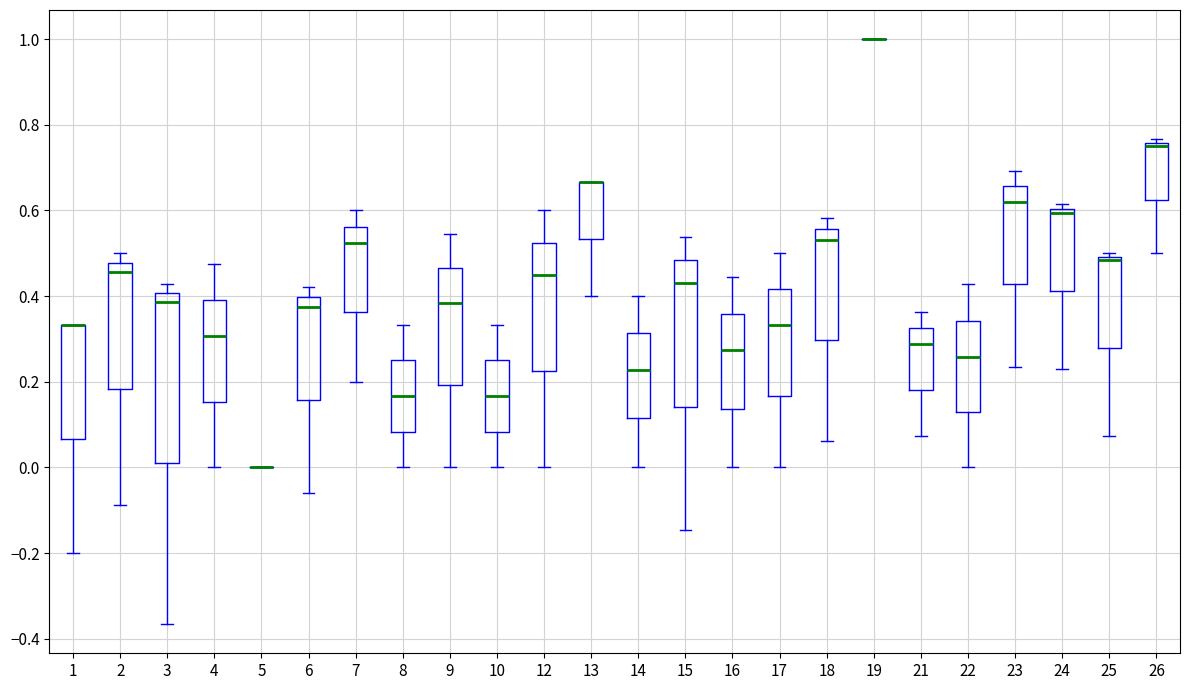

Reading left to right, read every box against the y-axis: the position of its median line, the range the box covers, and the ends of its whiskers. The values are not printed on the chart, so give them approximately, as read against the axis.

1: median 0.34 (drawn on the box's upper edge), box 0.06 to 0.34, whiskers -0.20 to 0.34
2: median 0.46, box 0.18 to 0.48, whiskers -0.08 to 0.50
3: median 0.38, box 0.00 to 0.40, whiskers -0.36 to 0.42
4: median 0.30, box 0.16 to 0.40, whiskers 0.00 to 0.48
5: box collapsed to a line at 0.00, whiskers 0.00 to 0.00
6: median 0.38, box 0.16 to 0.40, whiskers -0.06 to 0.42
7: median 0.52, box 0.36 to 0.56, whiskers 0.20 to 0.60
8: median 0.16, box 0.08 to 0.26, whiskers 0.00 to 0.34
9: median 0.38, box 0.20 to 0.46, whiskers 0.00 to 0.54
10: median 0.16, box 0.08 to 0.26, whiskers 0.00 to 0.34
12: median 0.46, box 0.22 to 0.52, whiskers 0.00 to 0.60
13: median 0.66 (drawn on the box's upper edge), box 0.54 to 0.66, whiskers 0.40 to 0.66
14: median 0.22, box 0.12 to 0.32, whiskers 0.00 to 0.40
15: median 0.44, box 0.14 to 0.48, whiskers -0.14 to 0.54
16: median 0.28, box 0.14 to 0.36, whiskers 0.00 to 0.44
17: median 0.34, box 0.16 to 0.42, whiskers 0.00 to 0.50
18: median 0.54, box 0.30 to 0.56, whiskers 0.06 to 0.58
19: box collapsed to a line at 1.00, whiskers 1.00 to 1.00
21: median 0.28, box 0.18 to 0.32, whiskers 0.08 to 0.36
22: median 0.26, box 0.12 to 0.34, whiskers 0.00 to 0.42
23: median 0.62, box 0.42 to 0.66, whiskers 0.24 to 0.70
24: median 0.60 (just below the box's upper edge), box 0.42 to 0.60, whiskers 0.24 to 0.62
25: median 0.48, box 0.28 to 0.50, whiskers 0.08 to 0.50 (just above the box's upper edge)
26: median 0.76 (just below the box's upper edge), box 0.62 to 0.76, whiskers 0.50 to 0.76 (just above the box's upper edge)